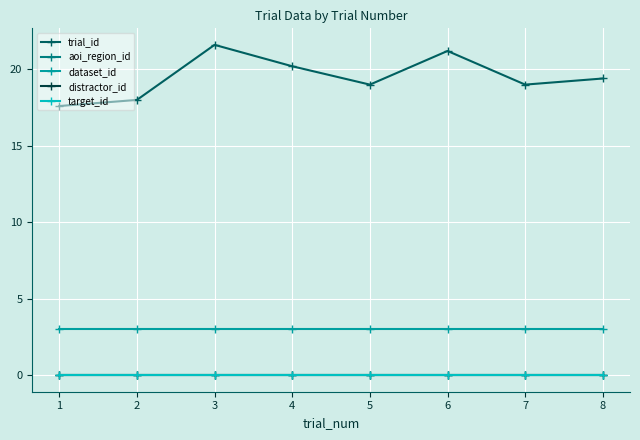

The value of aoi_region_id at 5 is 0.0. True or false?

True